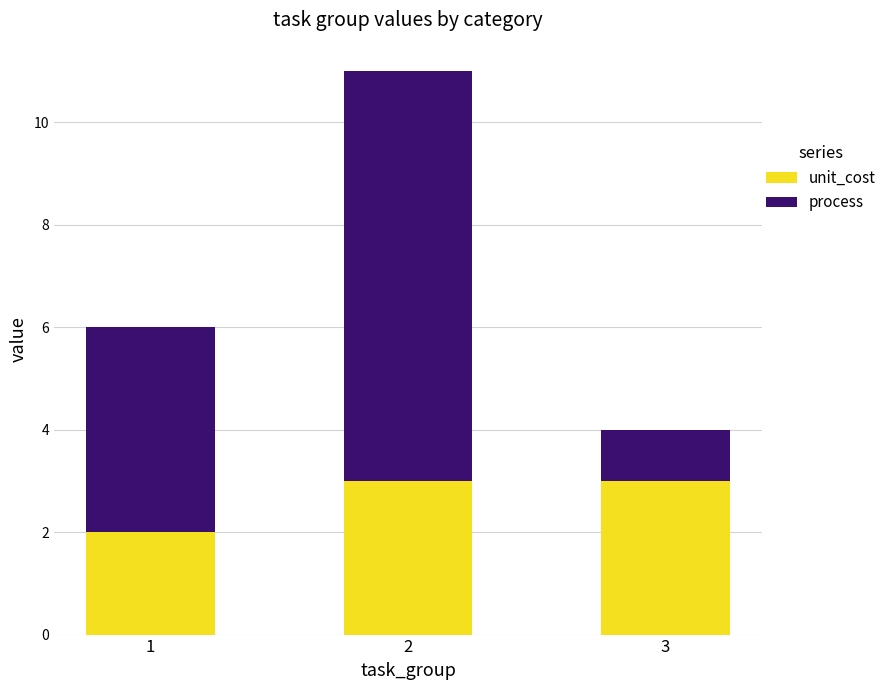

The value of unit_cost at 3 is 3. True or false?

True